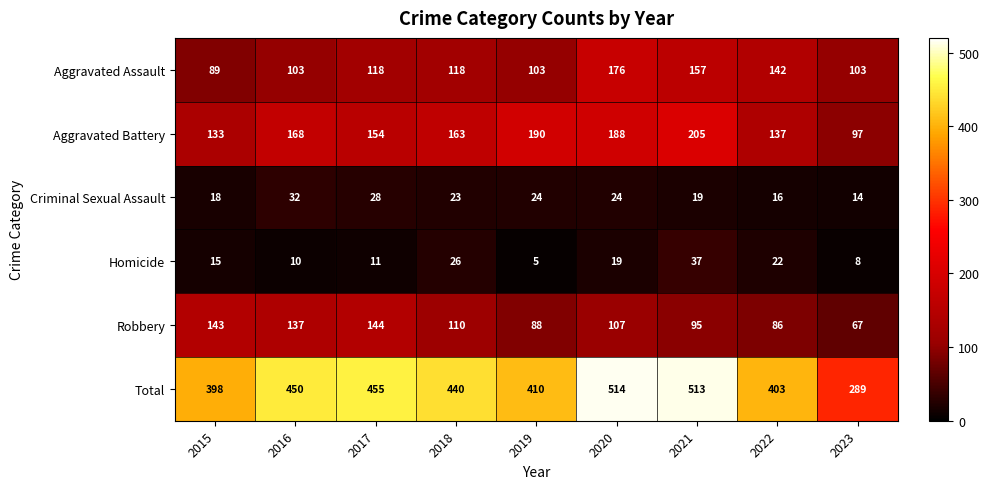

What is the minimum value shown in the chart?

5